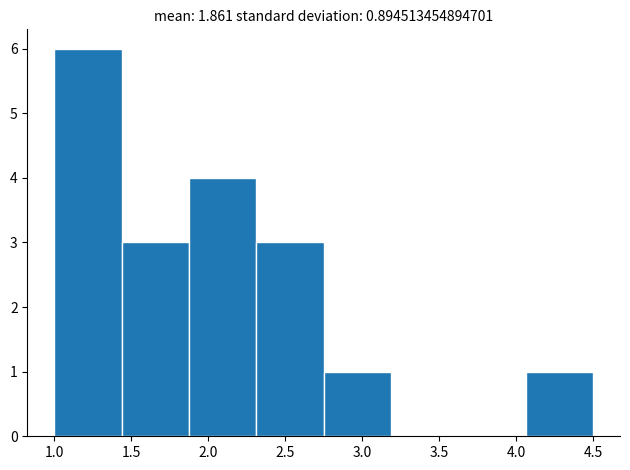

How tall is the bar that spans 1.90 to 2.30 on the x-axis? Neither the bar edges nor the heights are printed on the chart, so give them approximately, as read against the axes.

4